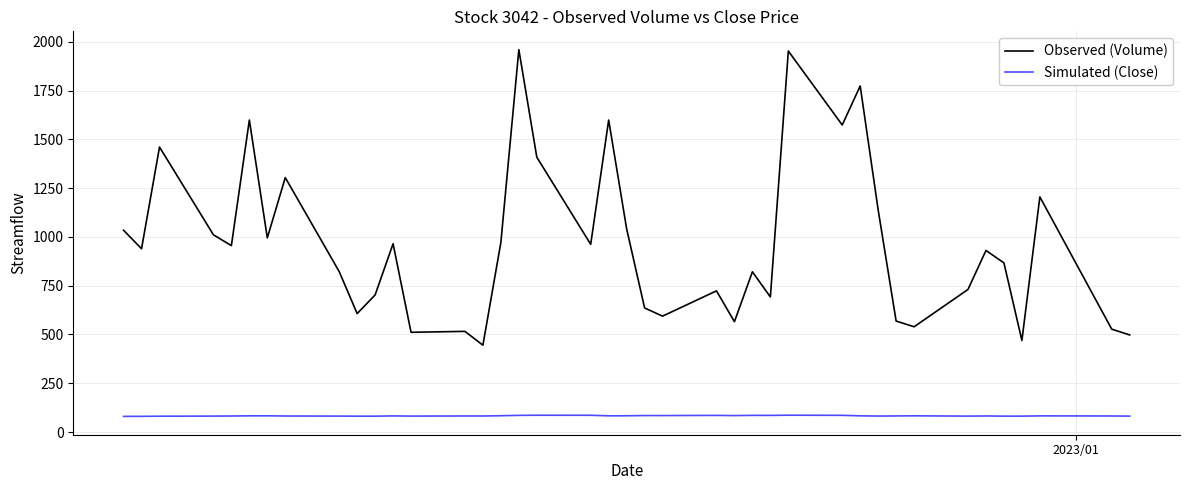

What is the average value of the Simulated (Close) series?

82.9